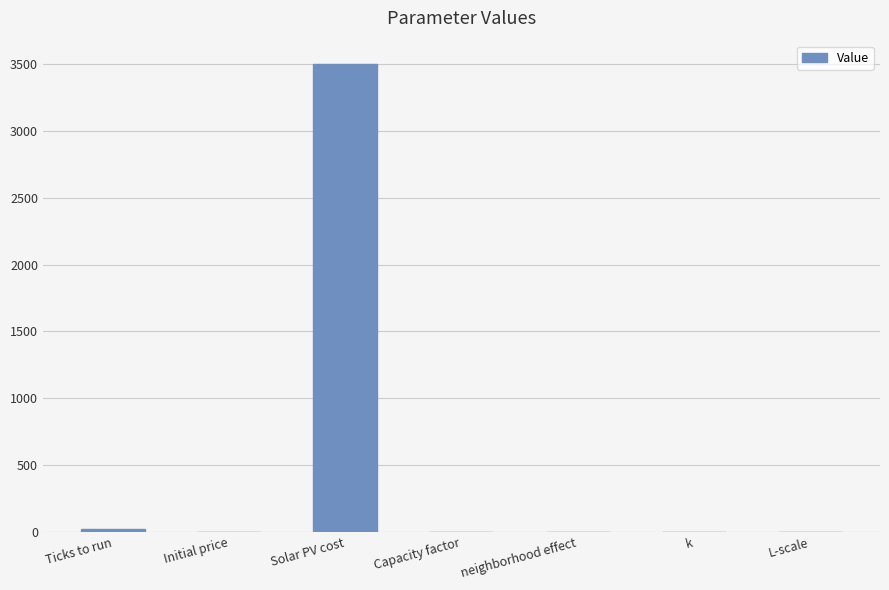

Which label corresponds to the largest value in the chart?

Solar PV cost